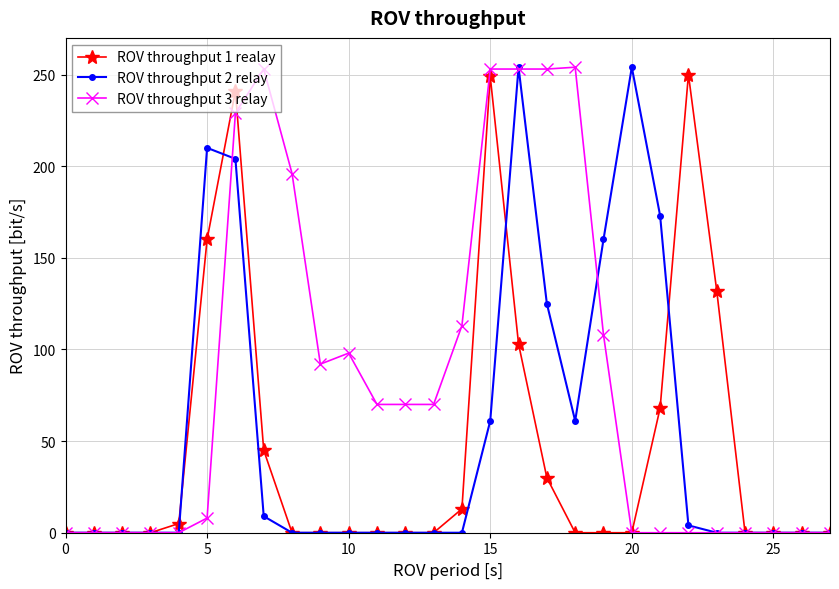

True or false: ROV throughput 2 relay has more than 1 interior local peaks.

True